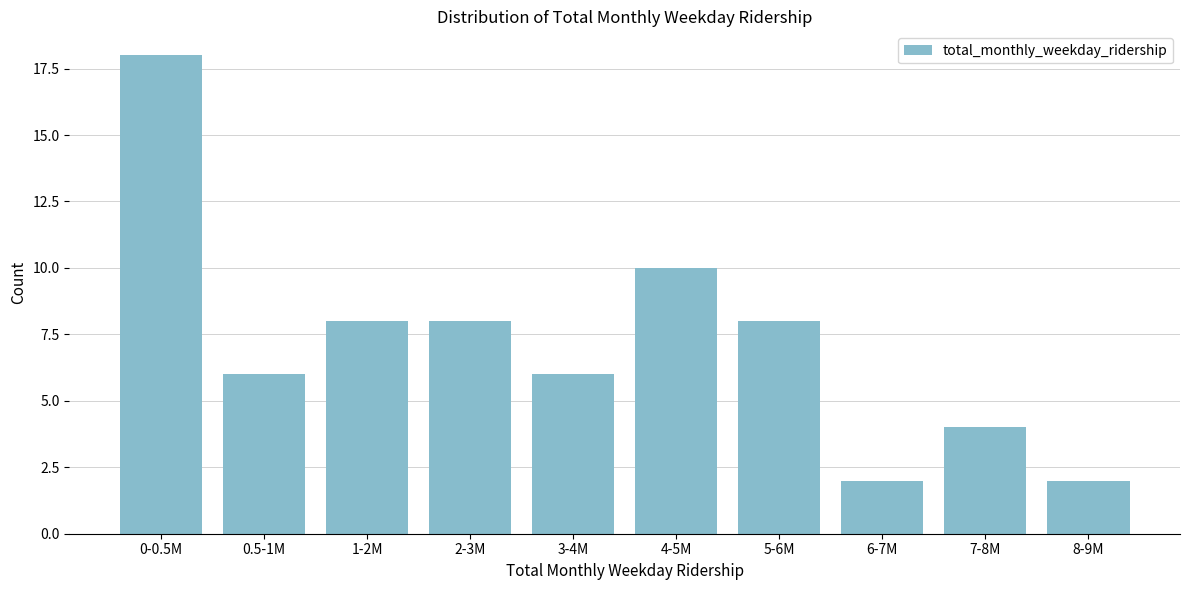

Reading left to right, transcribe all the data shown in this chart.

18	6	8	8	6	10	8	2	4	2